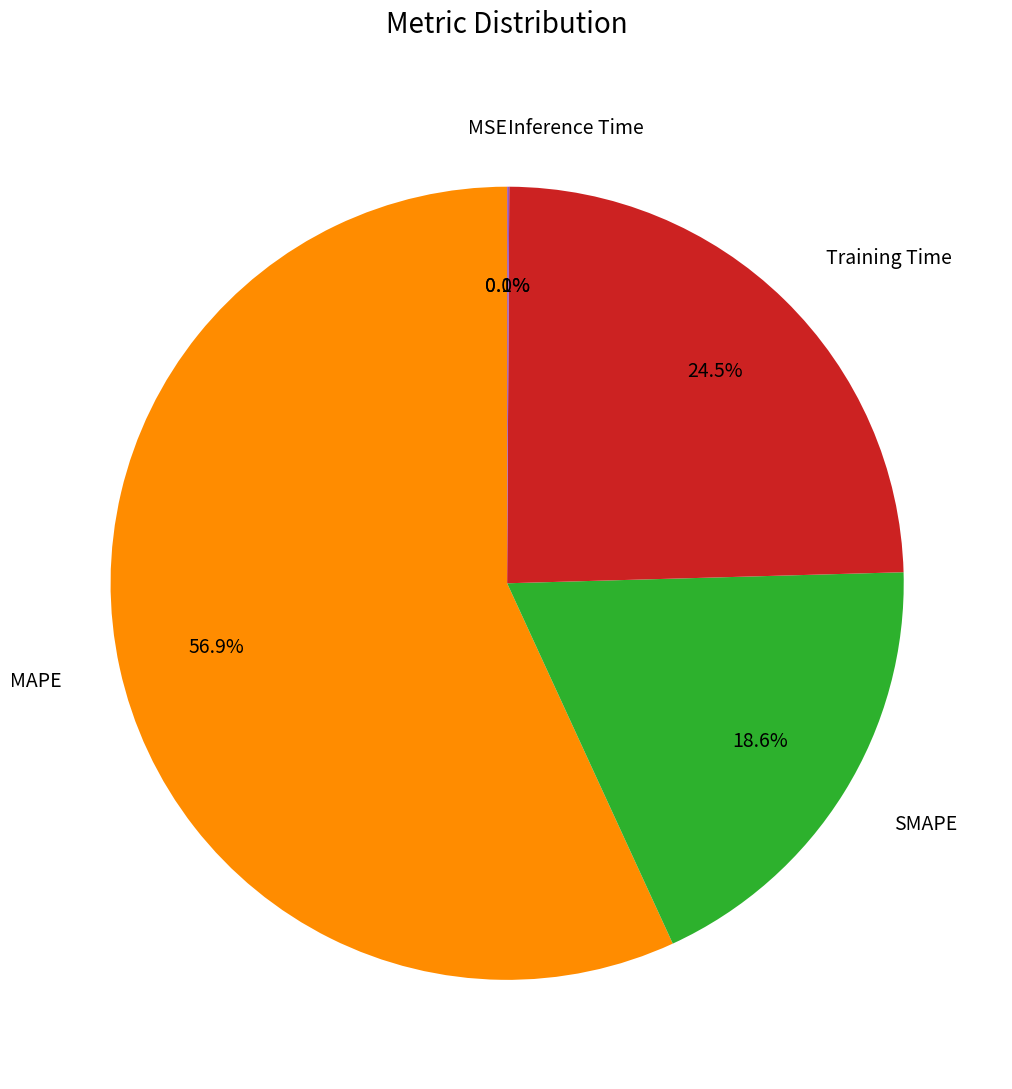

To the nearest percent, what is the difference between the largest and smallest slice percentages?

57%